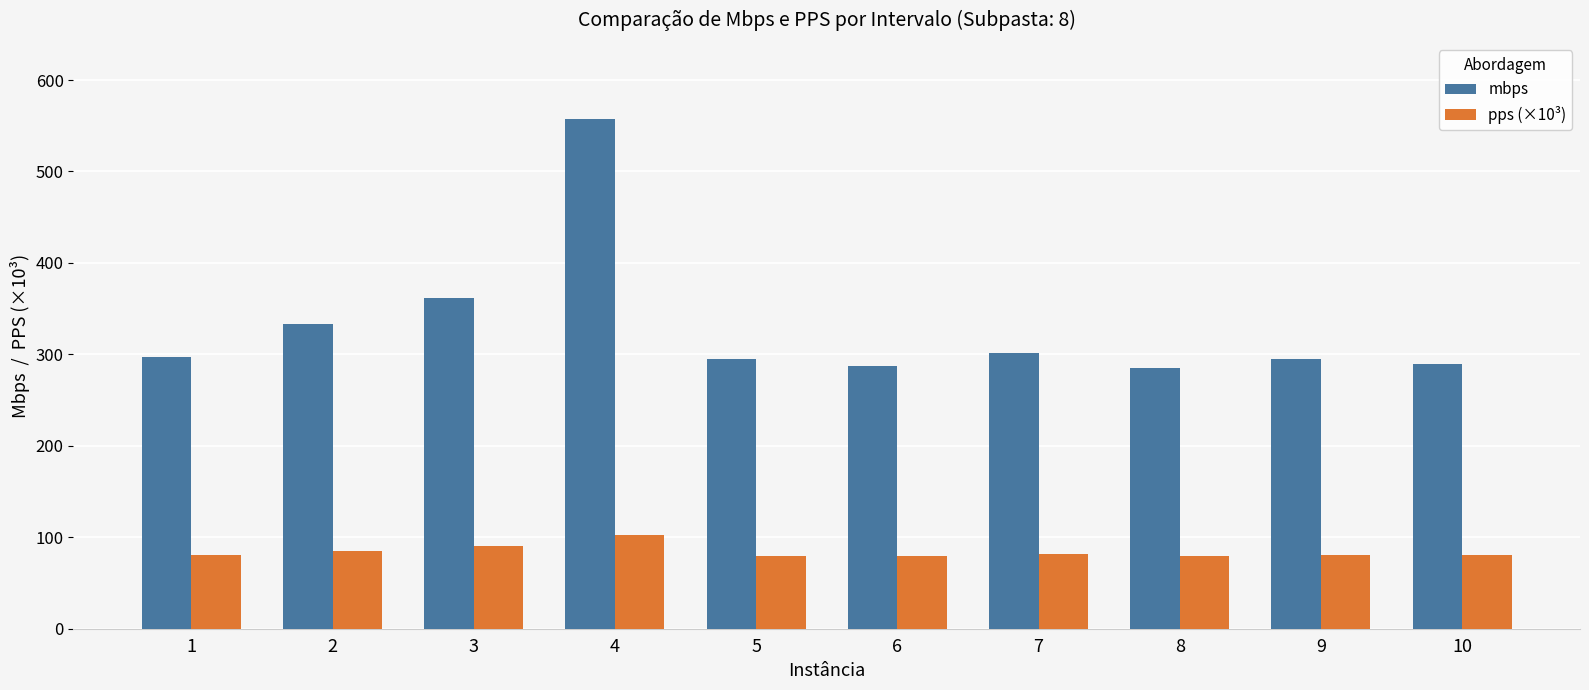

What is the spread (max minus min) of values at 3?

271.2